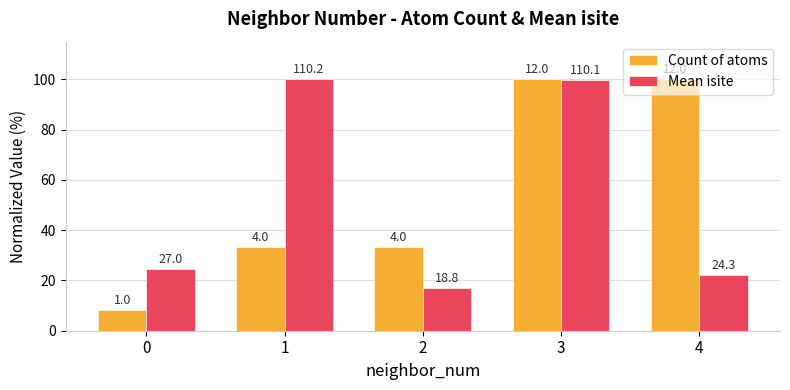

How many bars are there in each group?

2